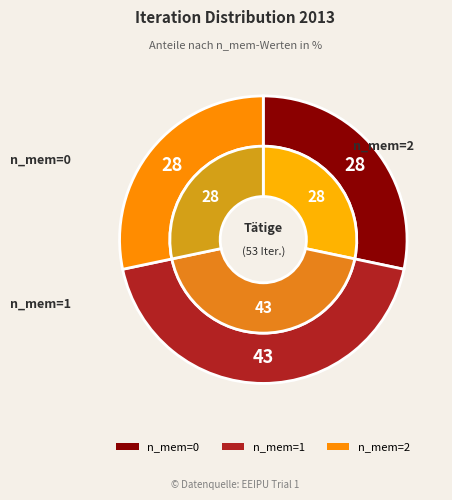

What percentage is the n_mem=2 slice, to the nearest percent?

28%